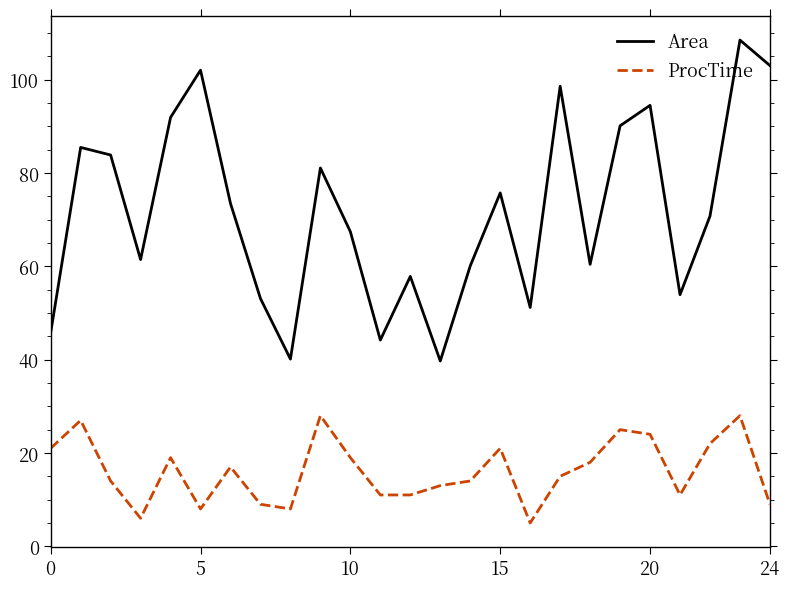

Which series has the largest range (max minus min)?

Area